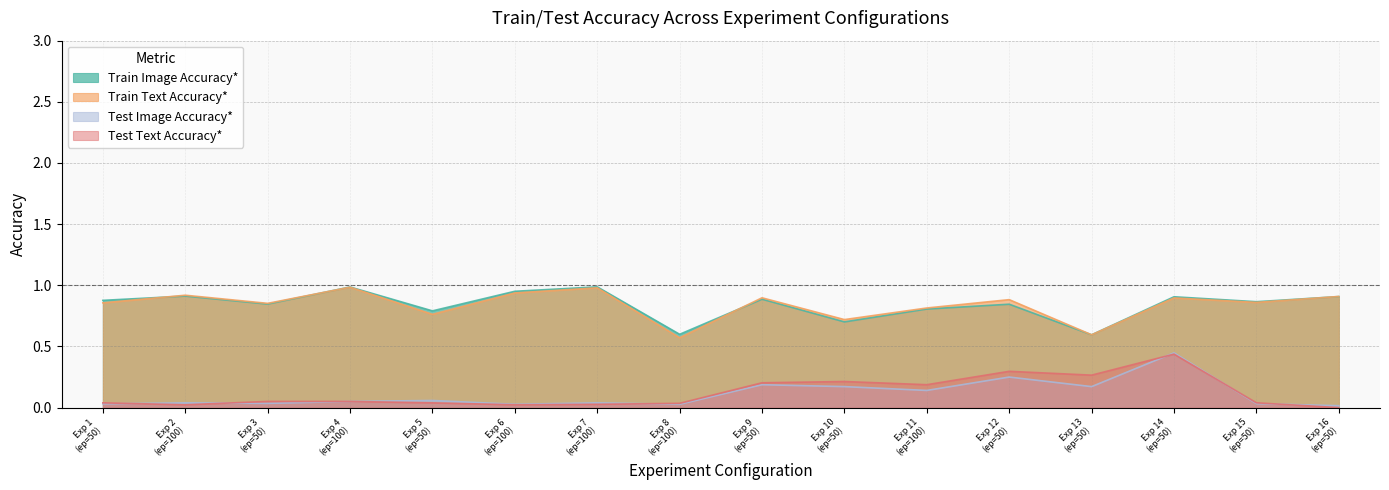

Is the value of Test Text Accuracy* at Exp 3
(ep=50) greater than the value of Train Text Accuracy* at Exp 7
(ep=100)?

No